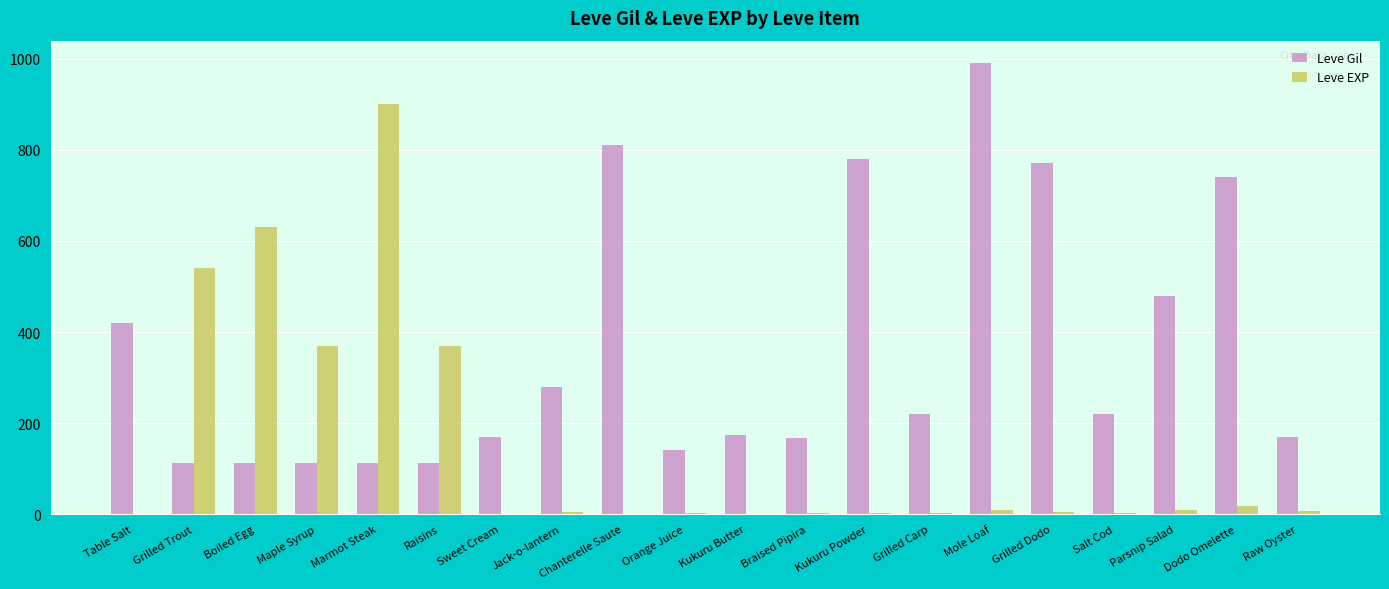

The value of Leve EXP at Chanterelle Saute is 1. True or false?

True